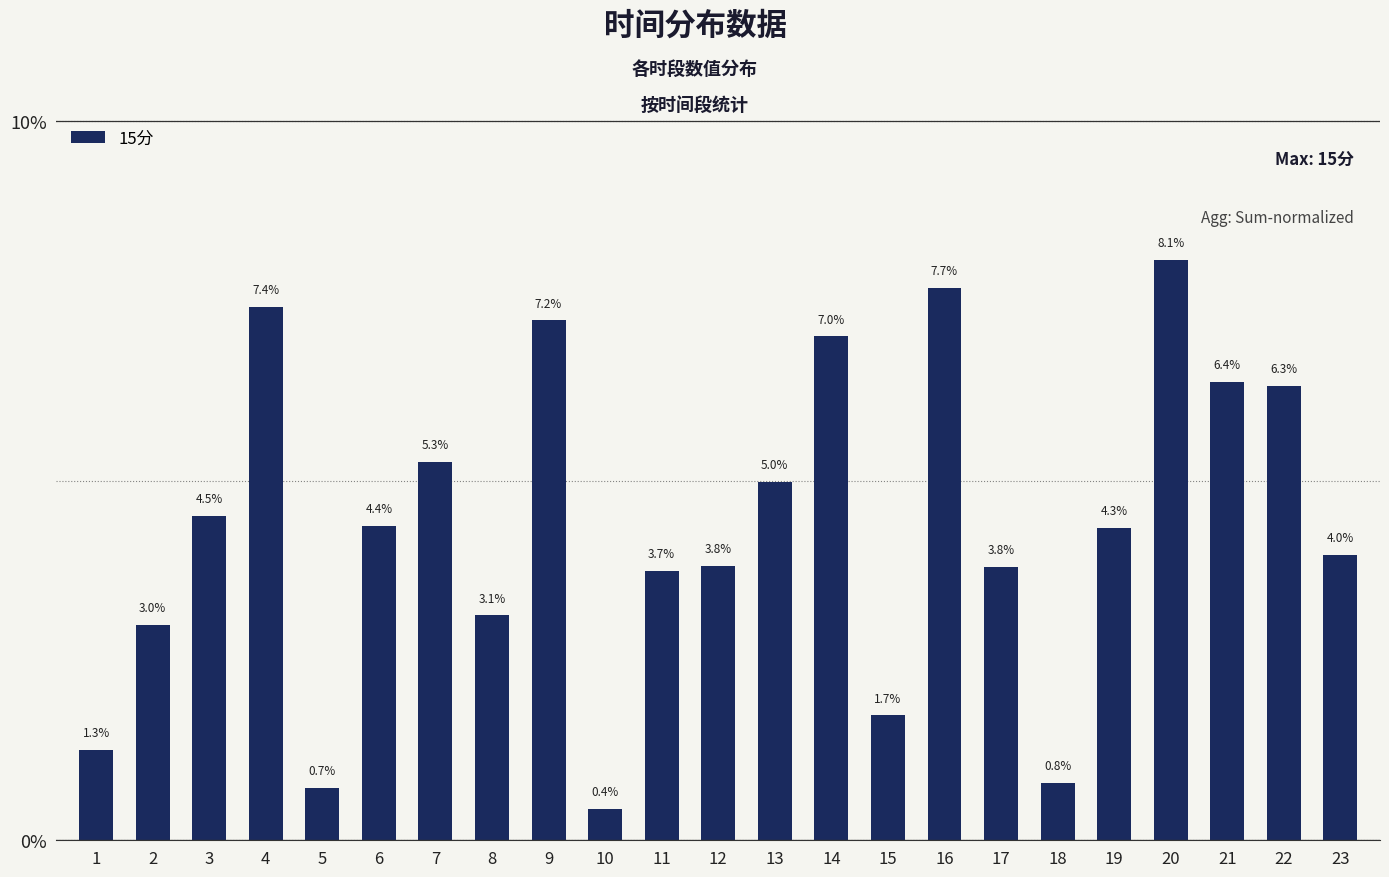

Which label corresponds to the largest value in the chart?

20